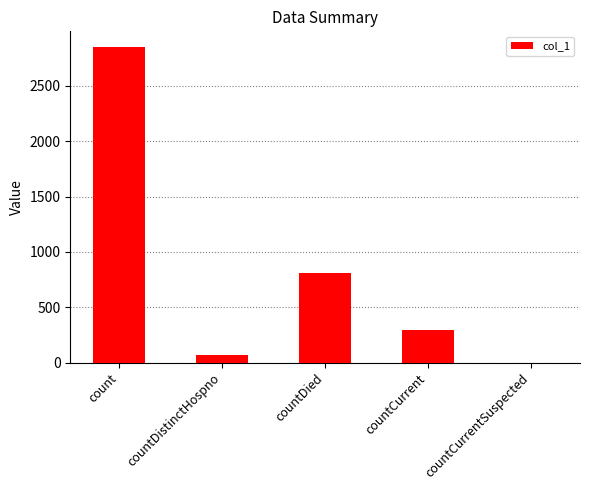

What is the maximum value shown in the chart?

2851